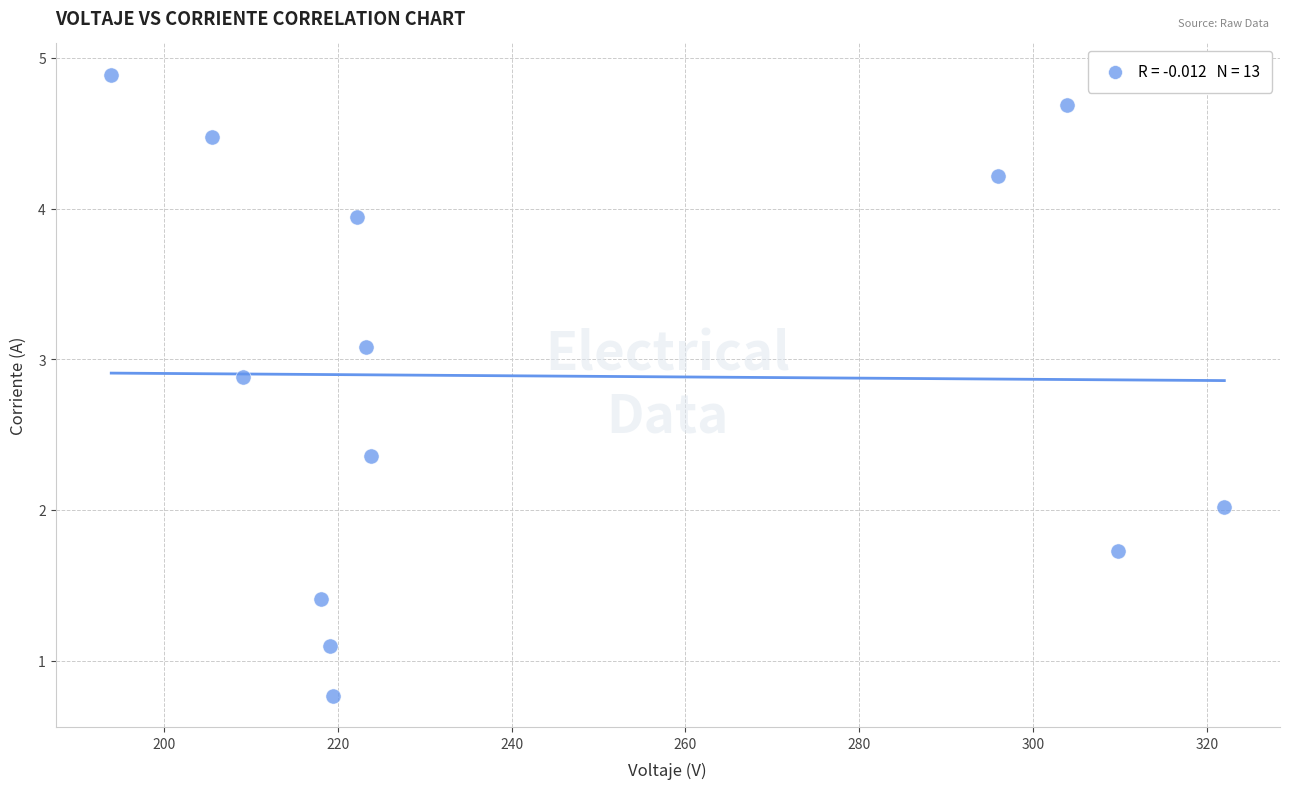

What is the range of Y values (max minus min)?

4.1